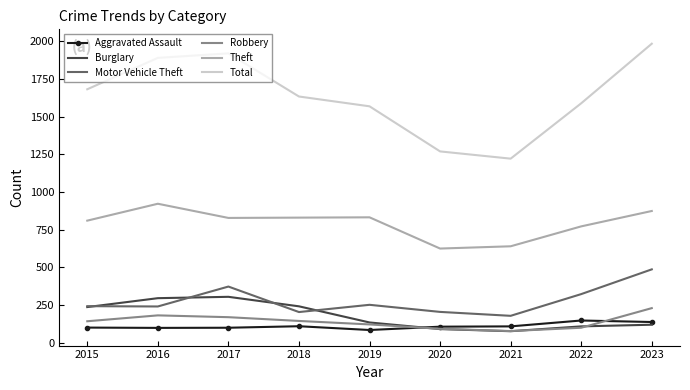

True or false: Motor Vehicle Theft has more than 0 interior local peaks.

True